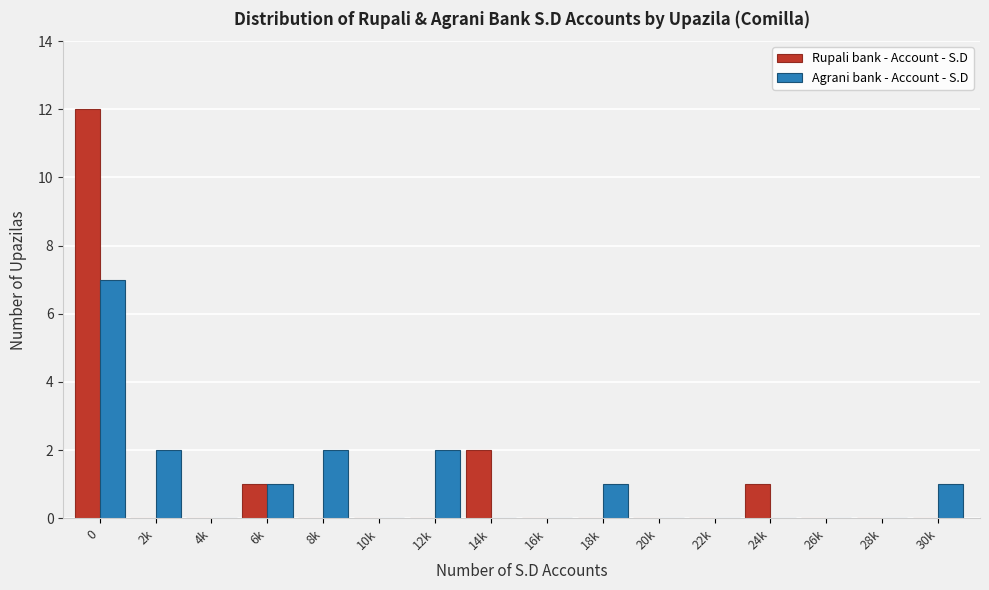

What is the sum of all Rupali bank - Account - S.D values?

16